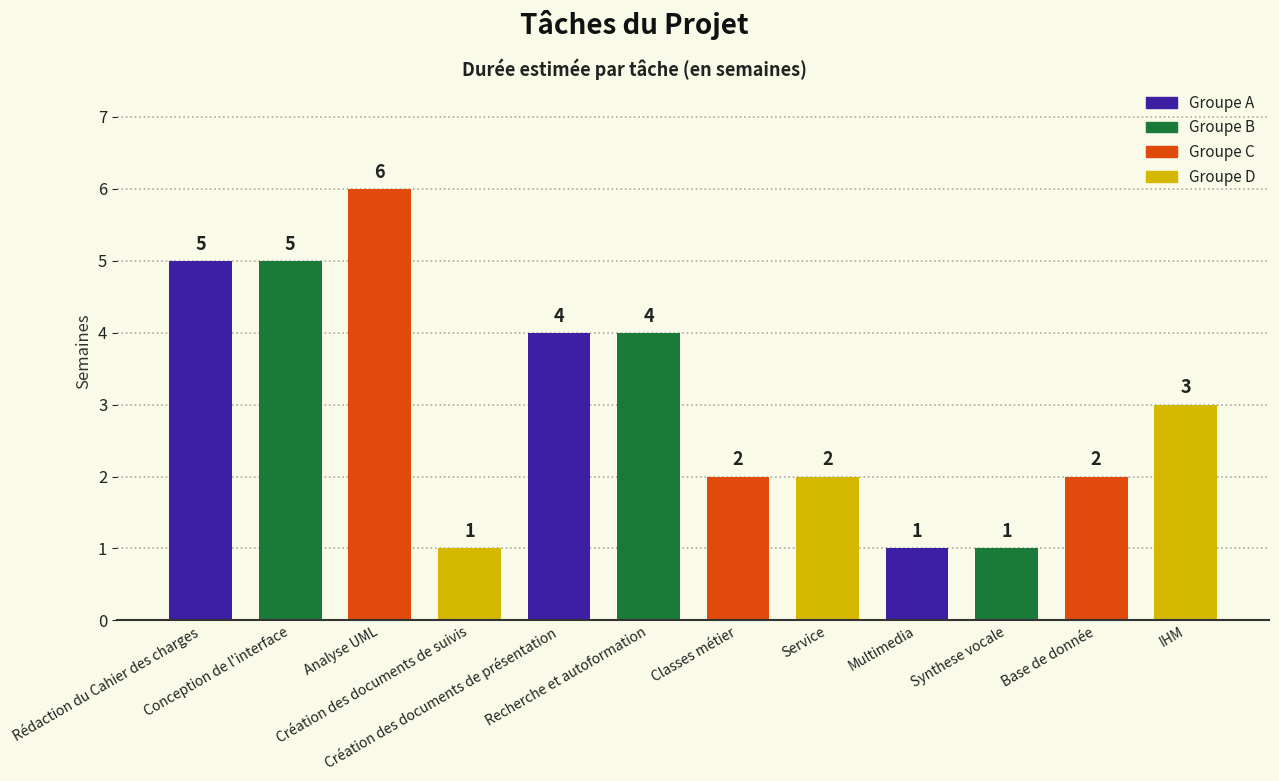

Count the values in the range 2 to 5.

8